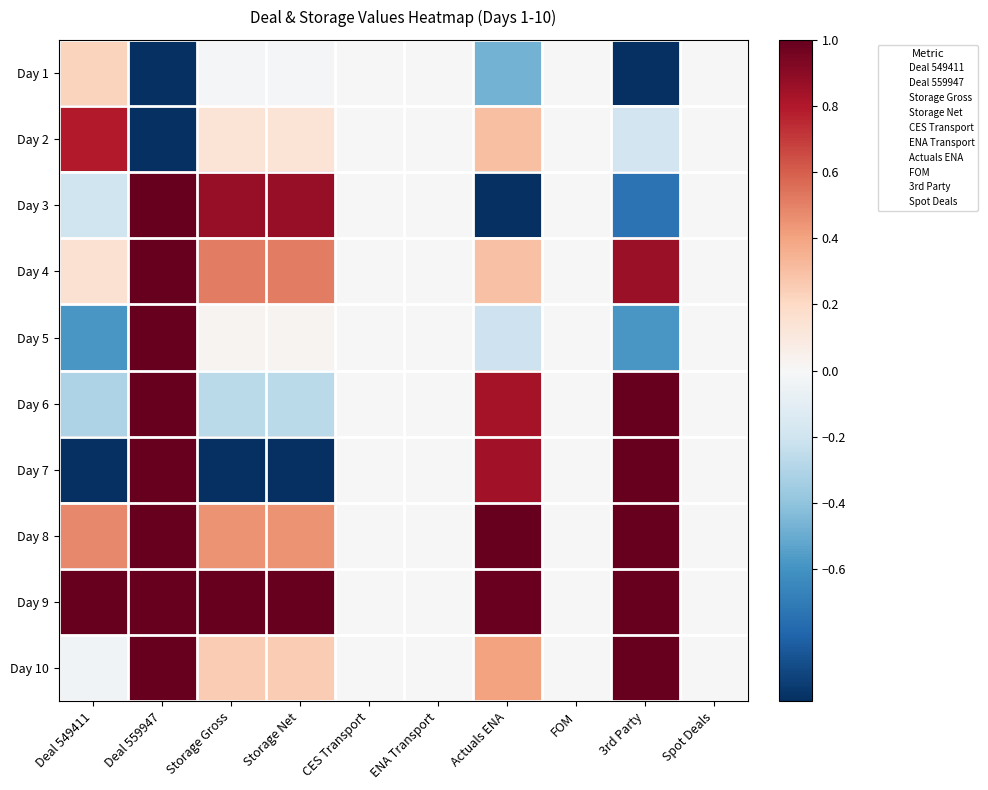

Which series has the widest spread of values?

Deal 549411